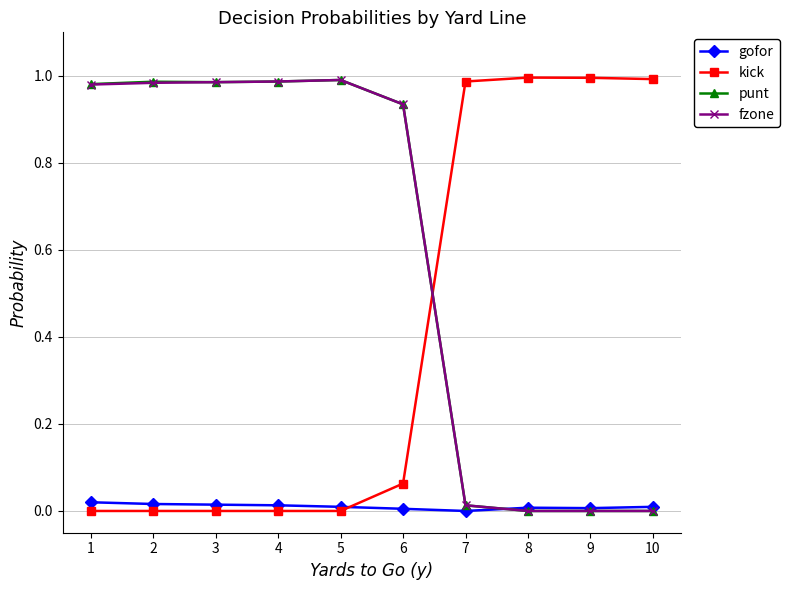

The value of kick at 9 is 1.0. True or false?

True